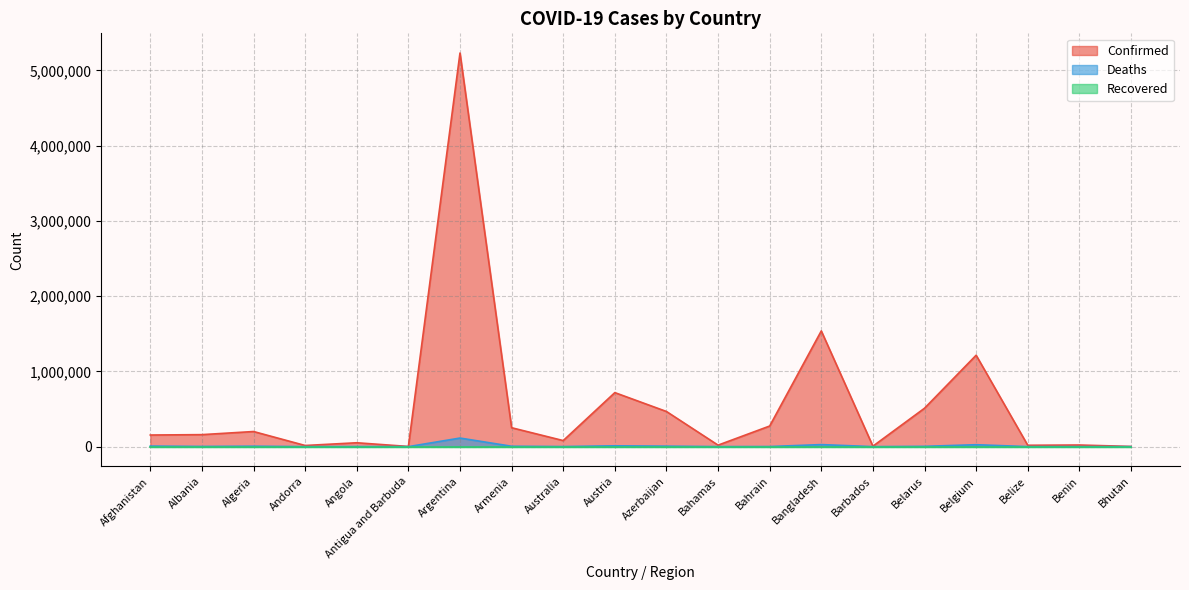

Read the Confirmed value at Bhutan.

2596